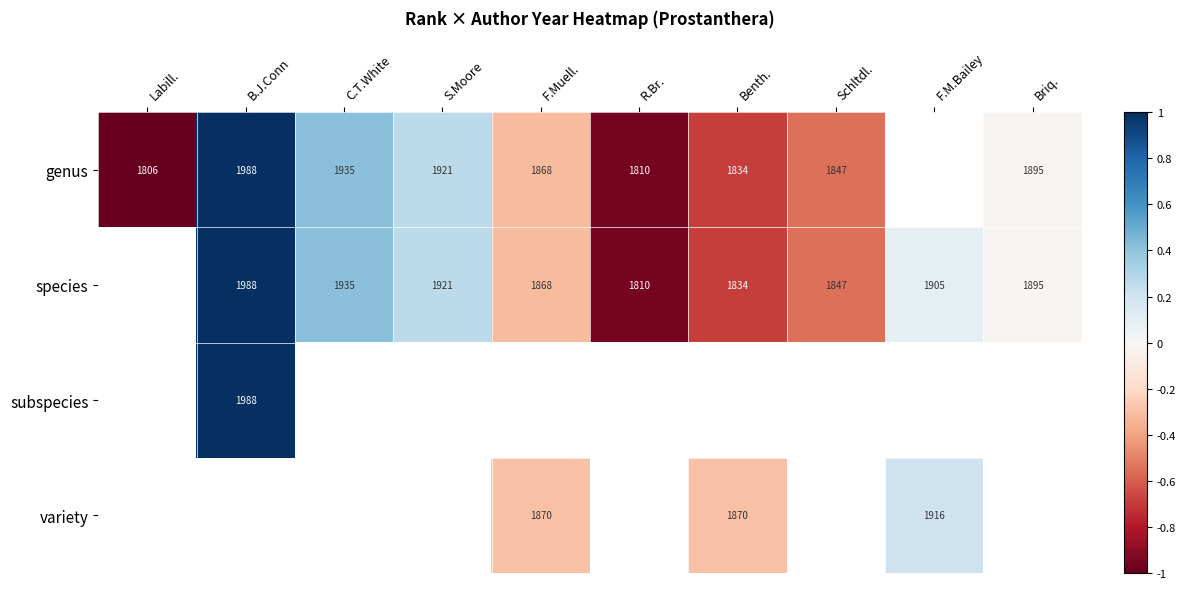

The value of species at F.Muell. is 2663. True or false?

False